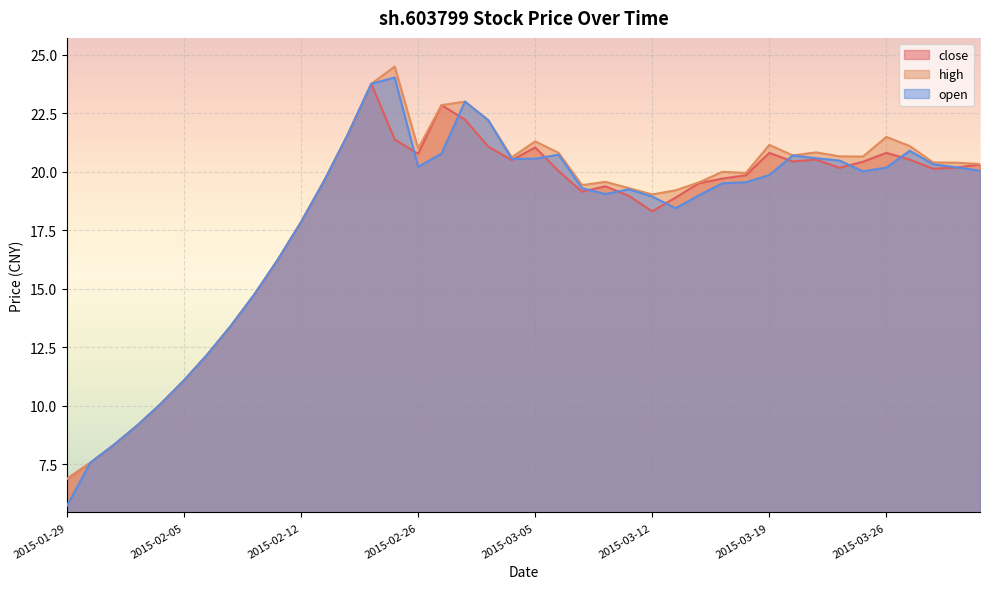

Between 2015-02-09 and 2015-02-12, which series saw the biggest shift?

close